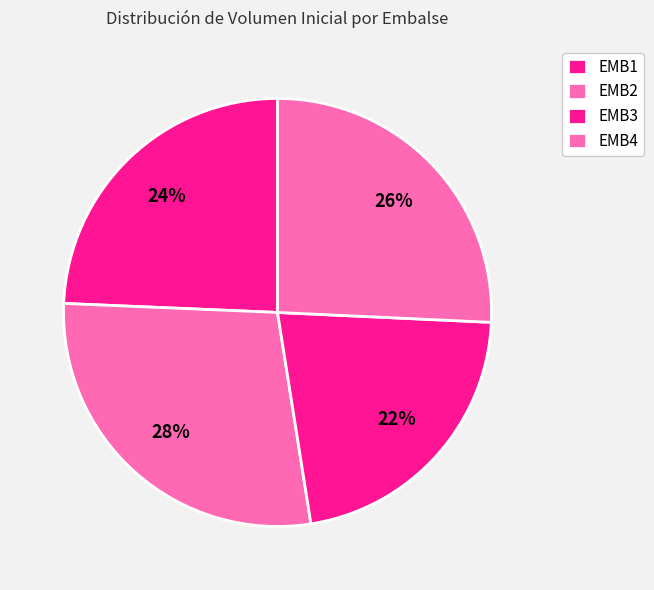

Is it true that EMB1 is 24% of the pie?

True